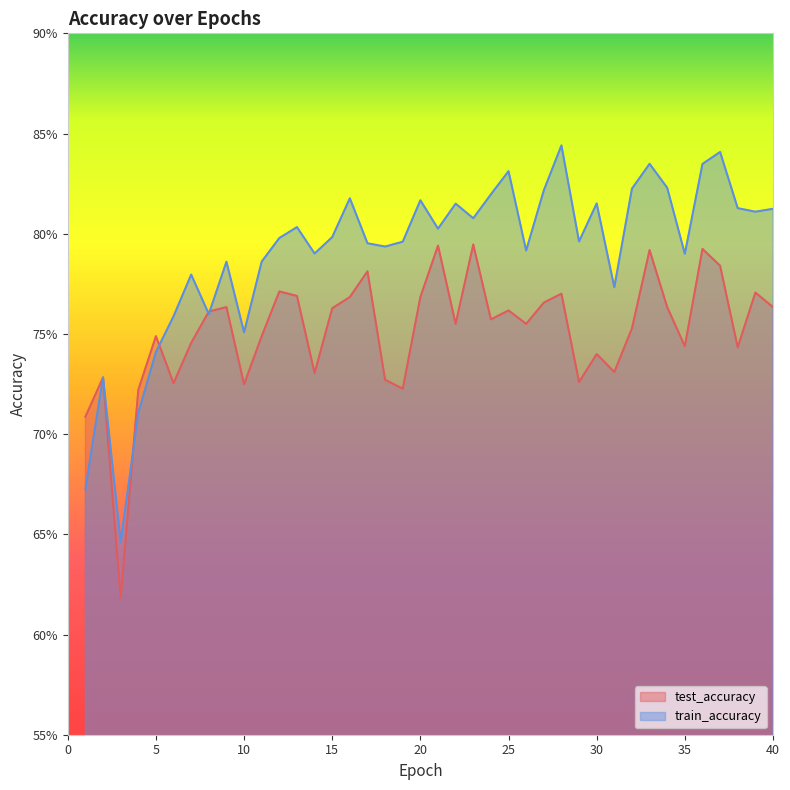

Reading left to right, what are all the values shown in this chart?

test_accuracy: 1=0.7	2=0.7	3=0.6	4=0.7	5=0.7	6=0.7	7=0.7	8=0.8	9=0.8	10=0.7	11=0.7	12=0.8	13=0.8	14=0.7	15=0.8	16=0.8	17=0.8	18=0.7	19=0.7	20=0.8	21=0.8	22=0.8	23=0.8	24=0.8	25=0.8	26=0.8	27=0.8	28=0.8	29=0.7	30=0.7	31=0.7	32=0.8	33=0.8	34=0.8	35=0.7	36=0.8	37=0.8	38=0.7	39=0.8	40=0.8
train_accuracy: 1=0.7	2=0.7	3=0.6	4=0.7	5=0.7	6=0.8	7=0.8	8=0.8	9=0.8	10=0.8	11=0.8	12=0.8	13=0.8	14=0.8	15=0.8	16=0.8	17=0.8	18=0.8	19=0.8	20=0.8	21=0.8	22=0.8	23=0.8	24=0.8	25=0.8	26=0.8	27=0.8	28=0.8	29=0.8	30=0.8	31=0.8	32=0.8	33=0.8	34=0.8	35=0.8	36=0.8	37=0.8	38=0.8	39=0.8	40=0.8